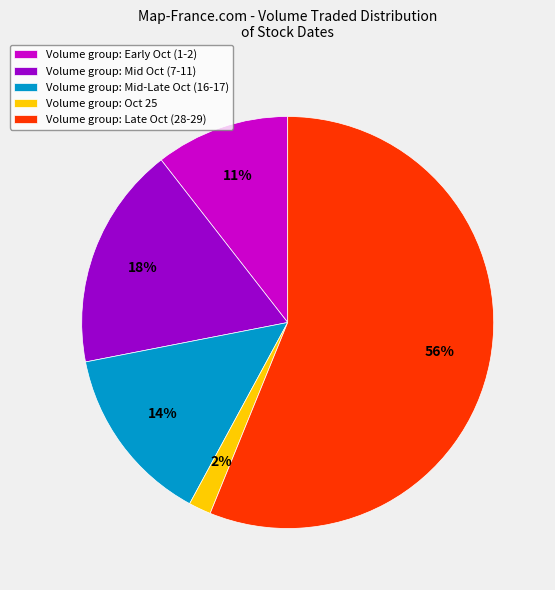

Which slice is the largest?

Volume group: Late Oct (28-29)